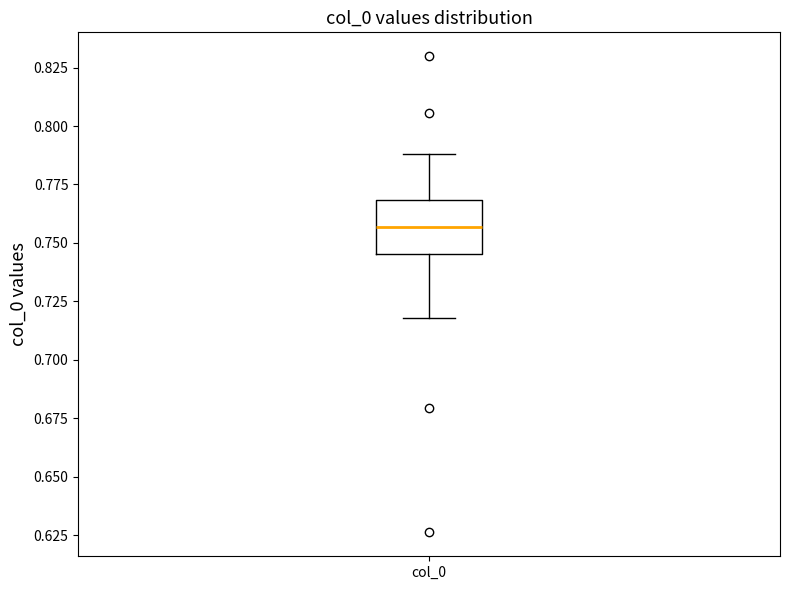

Transcribe this box plot: give where the median line is, the range the box spans, and where the two whiskers end, as read against the y-axis. The values are not printed on the chart, so give them approximately, as read against the axis.

median 0.755, box 0.745 to 0.770, whiskers 0.720 to 0.790